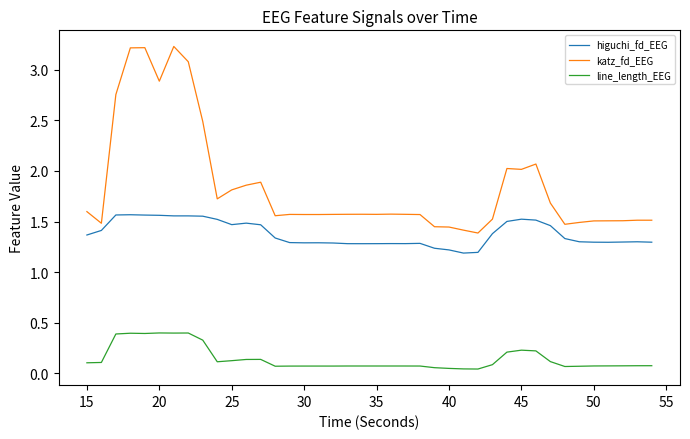

What is the maximum value shown in the chart?

3.2